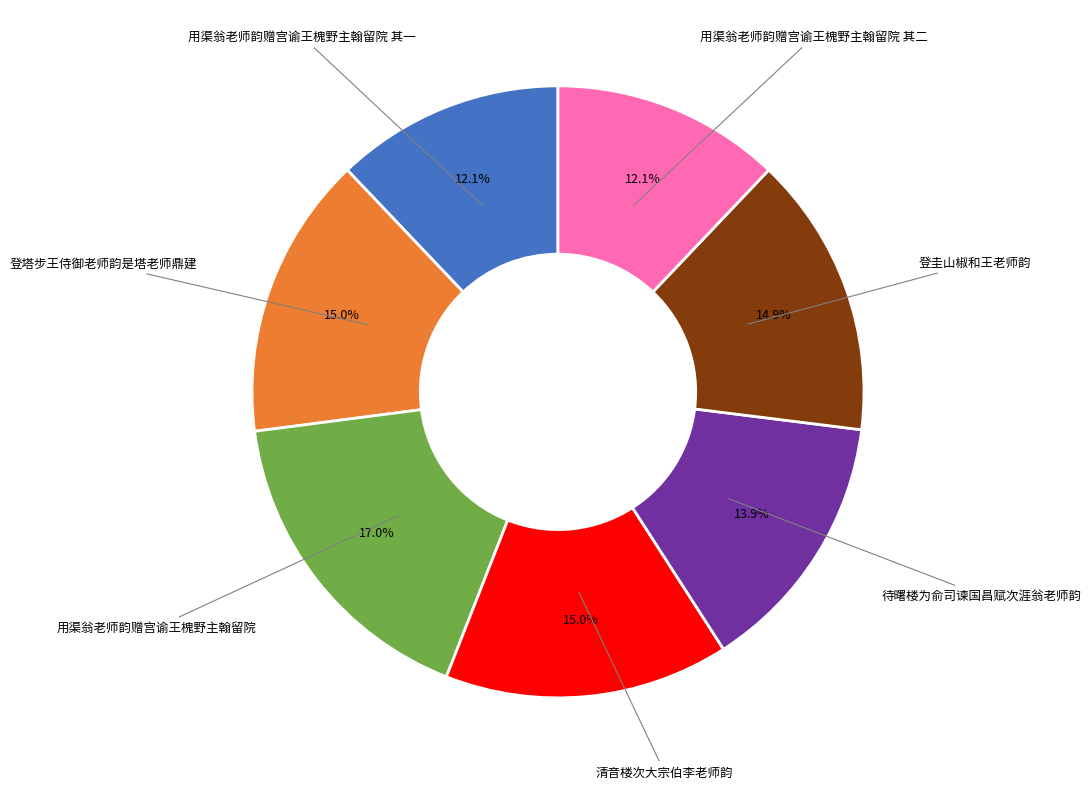

How many segments does this pie chart have?

7